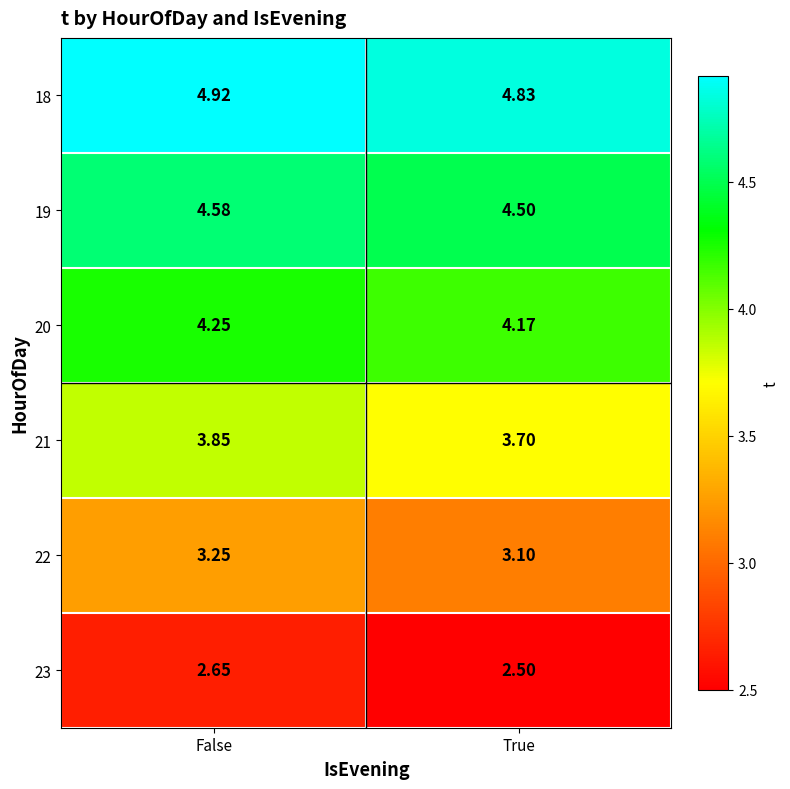

Is the value of 20 at True greater than the value of 19 at True?

No